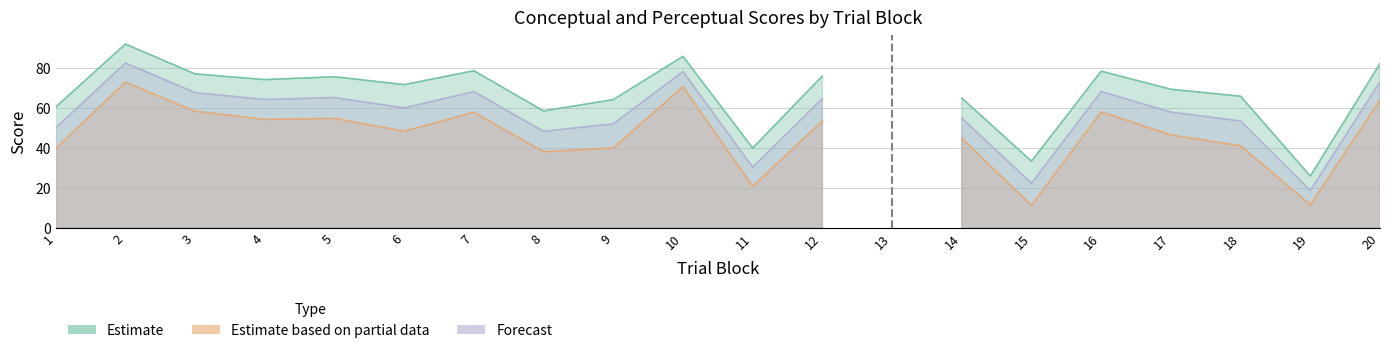

Reading right to left, what are all the values shown in this chart?

Estimate: 20=82.2	19=26.0	18=65.9	17=69.4	16=78.5	15=33.5	14=65.0	13=0.0	12=76.0	11=40.0	10=85.9	9=64.2	8=58.6	7=78.7	6=71.7	5=75.7	4=74.2	3=77.1	2=92.0	1=60.5
Estimate based on partial data: 20=64.1	19=11.7	18=41.2	17=46.6	16=58.1	15=11.4	14=45.0	13=0.0	12=53.5	11=20.9	10=70.7	9=40.1	8=38.2	7=57.9	6=48.4	5=54.9	4=54.3	3=58.4	2=73.0	1=39.7
Forecast: 20=73.2	19=18.8	18=53.6	17=58.0	16=68.3	15=22.4	14=55.0	13=0.0	12=64.8	11=30.5	10=78.3	9=52.2	8=48.4	7=68.3	6=60.1	5=65.3	4=64.3	3=67.8	2=82.5	1=50.1